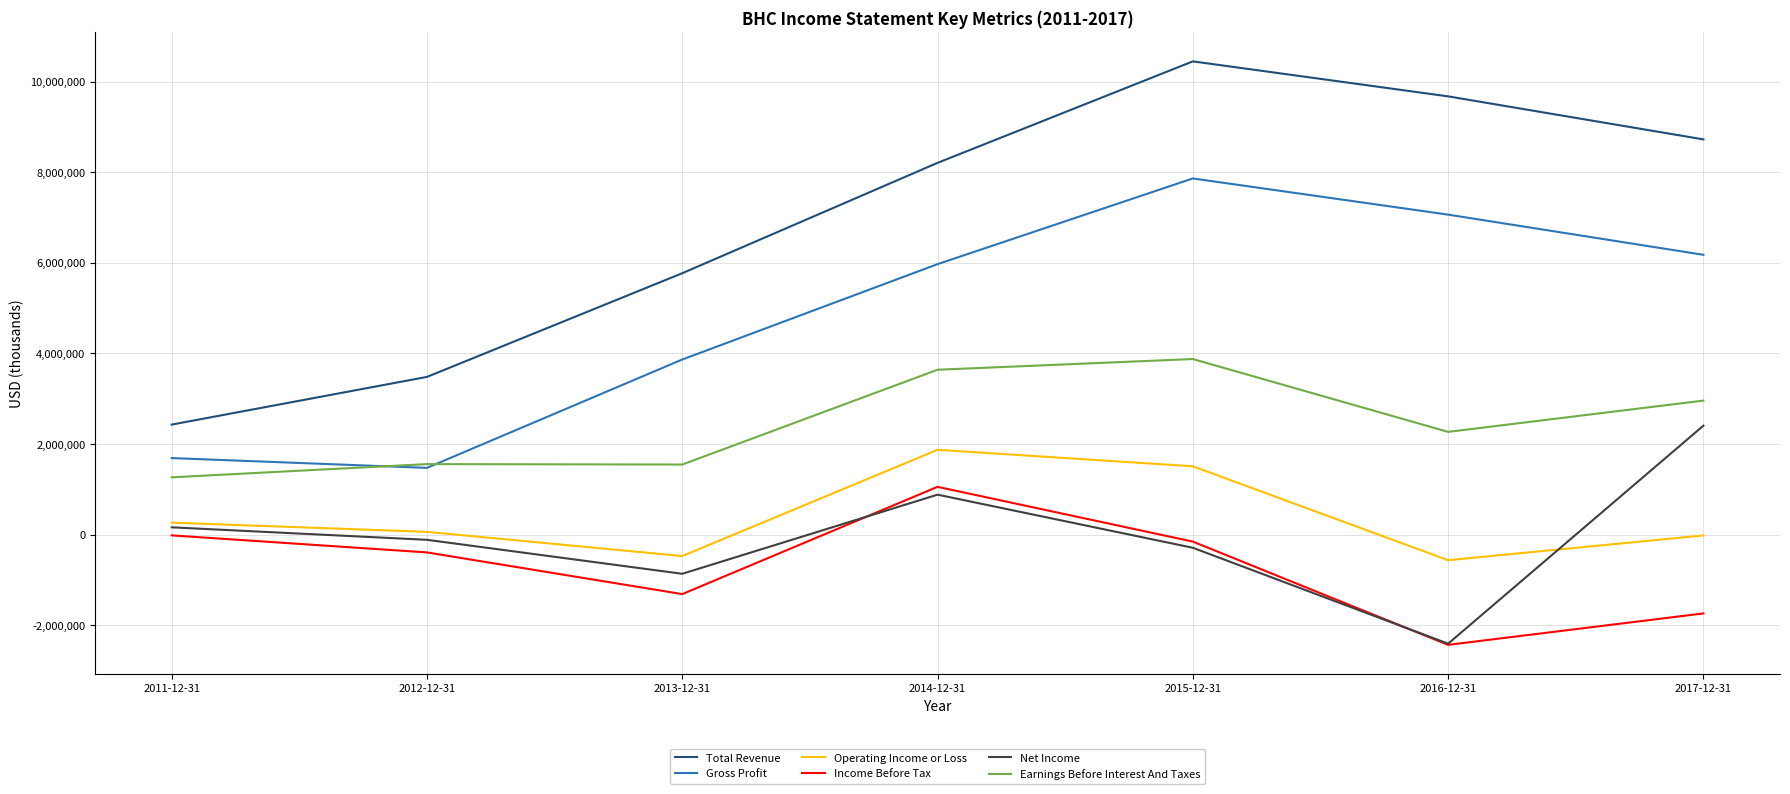

What is the highest value of the Earnings Before Interest And Taxes series?

3874900